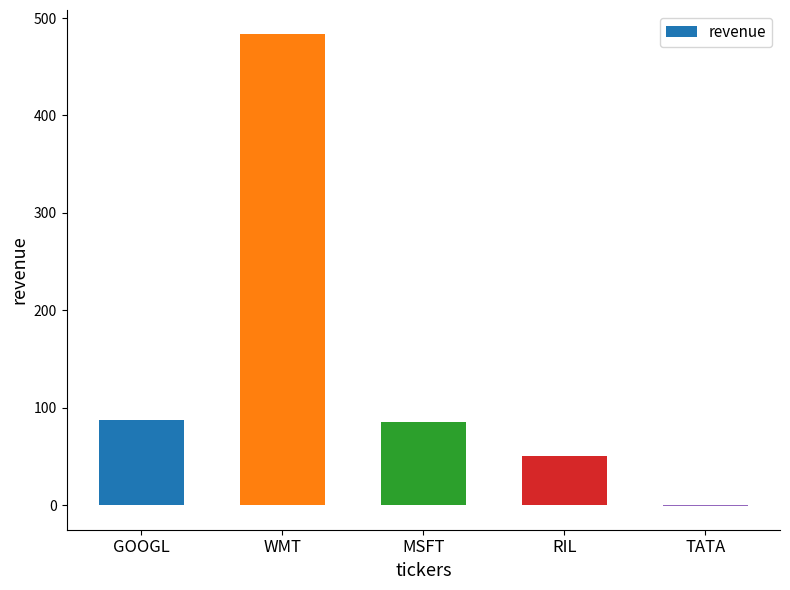

What is the sum of the values at GOOGL and RIL?

137